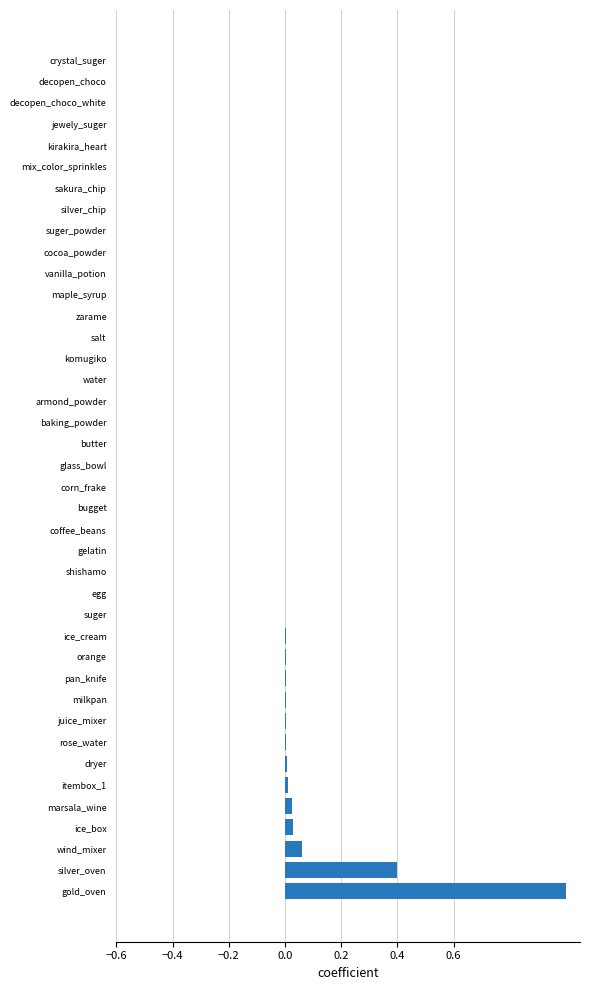

How many data points does each series have?

40